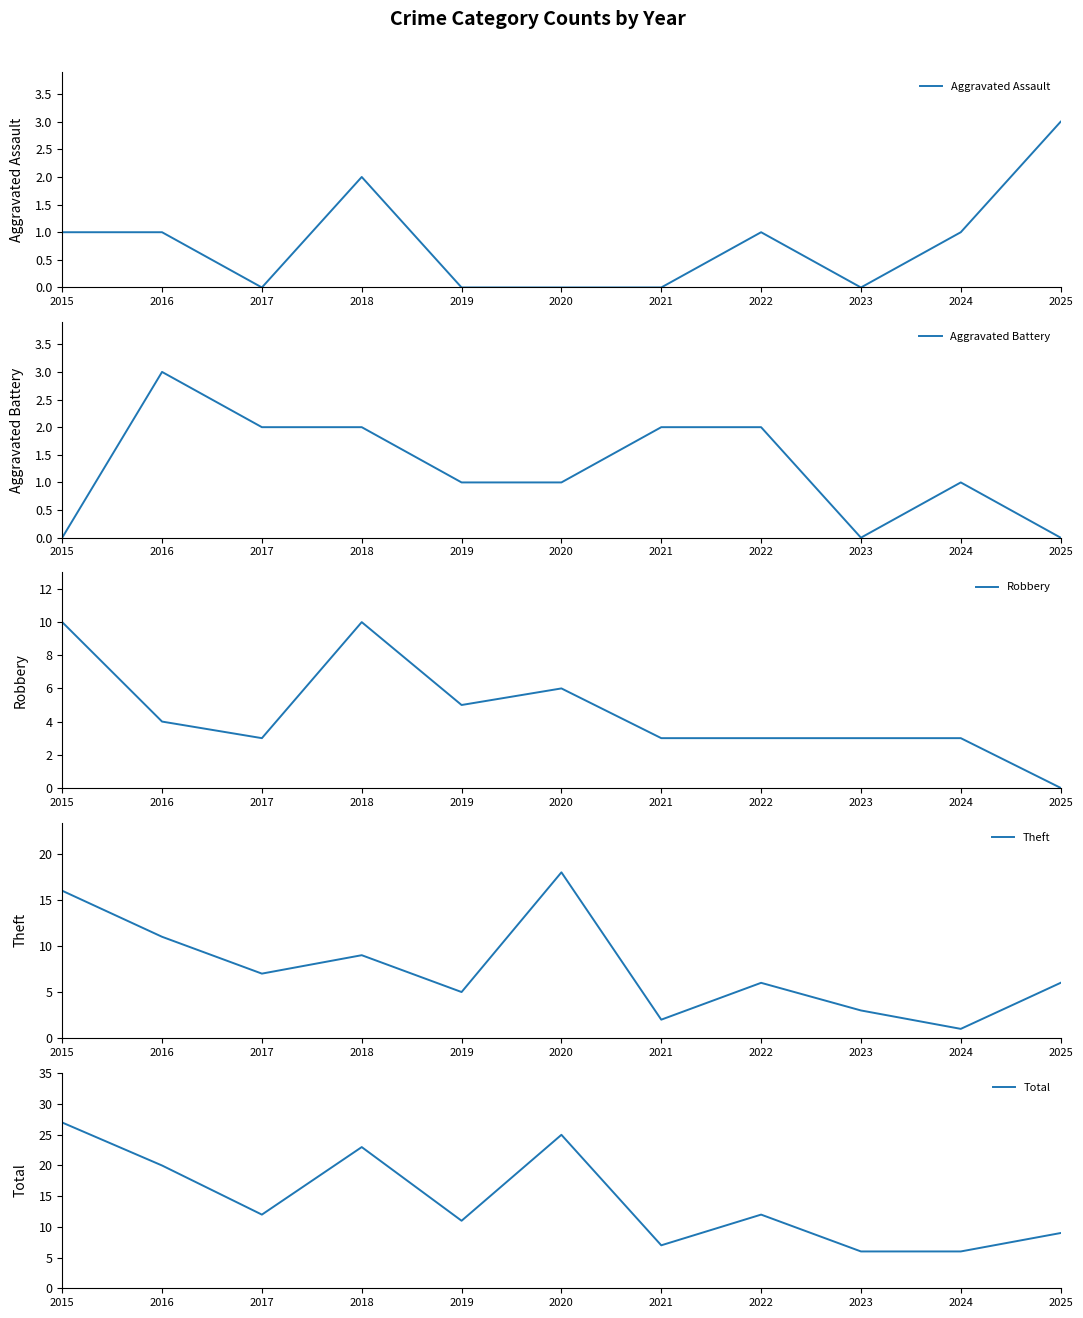

What is the highest value of the Aggravated Assault series?

3